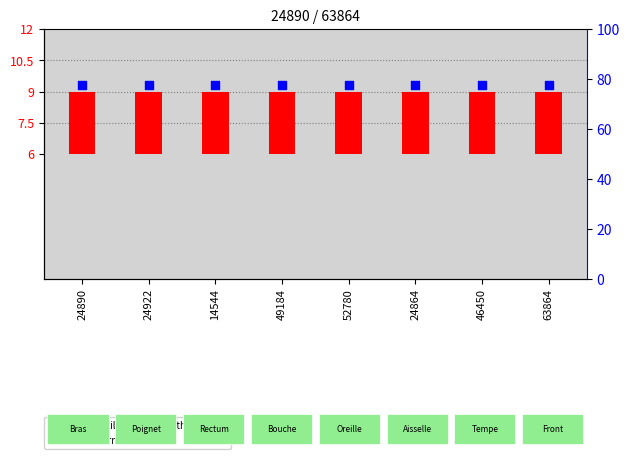

Which series contains the highest Y value?

percentile rank within the sample